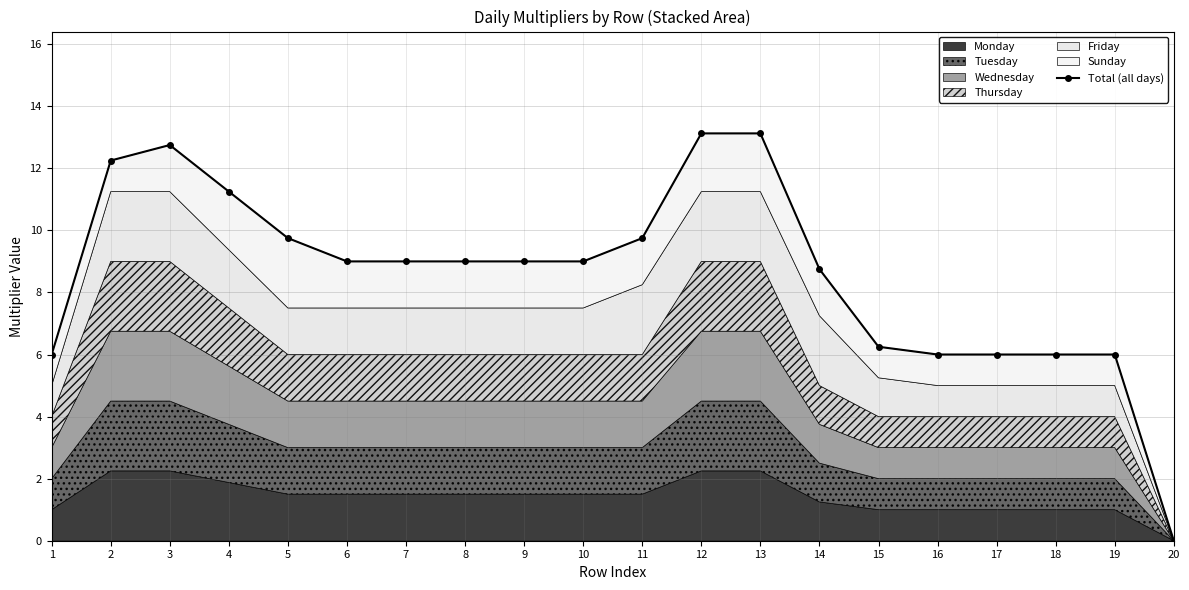

What is the sum of all values?

172.0